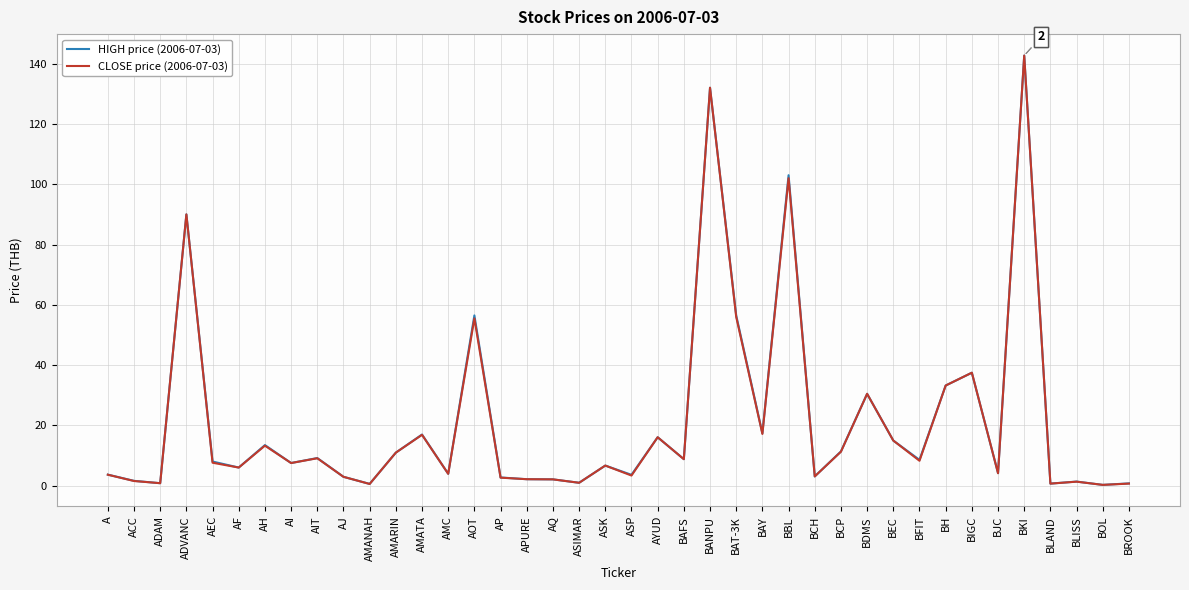

Is it true that HIGH price (2006-07-03) equals 11.0 at AMARIN?

True